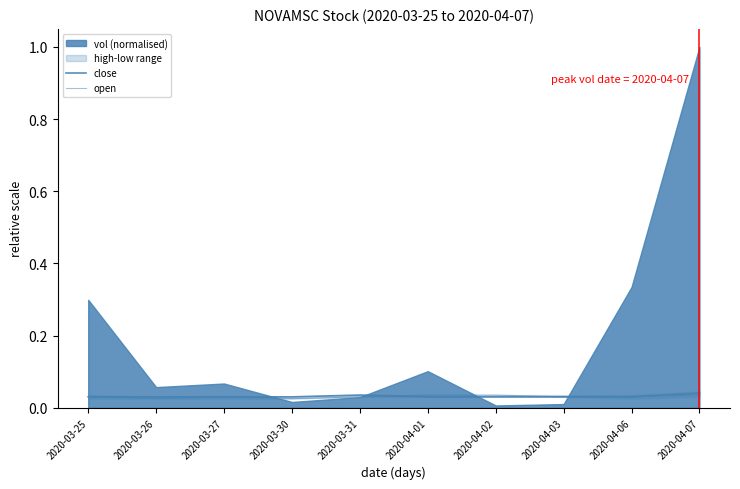

What position from the right is 2020-04-07?

1